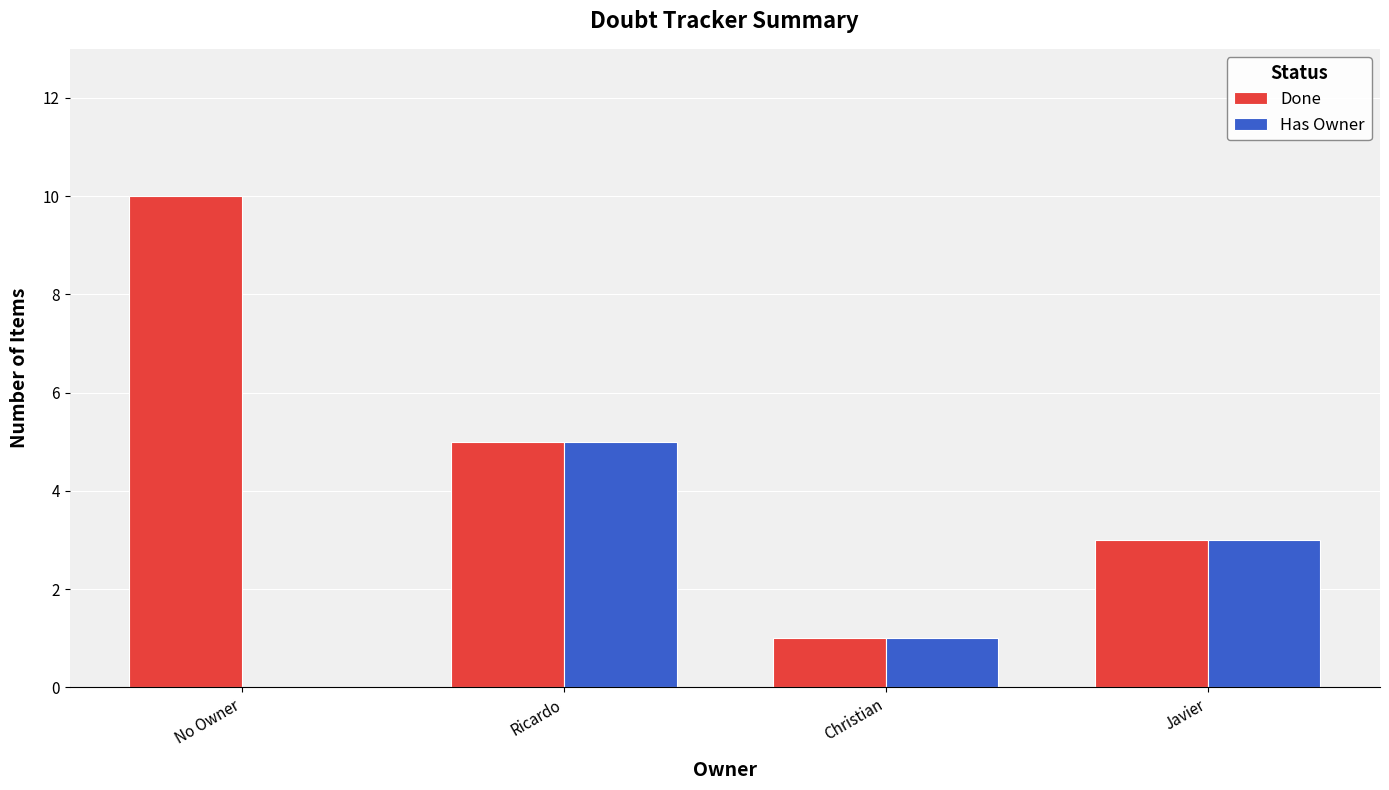

Reading left to right, extract all data points from this chart.

Done: 10	5	1	3
Has Owner: 0	5	1	3